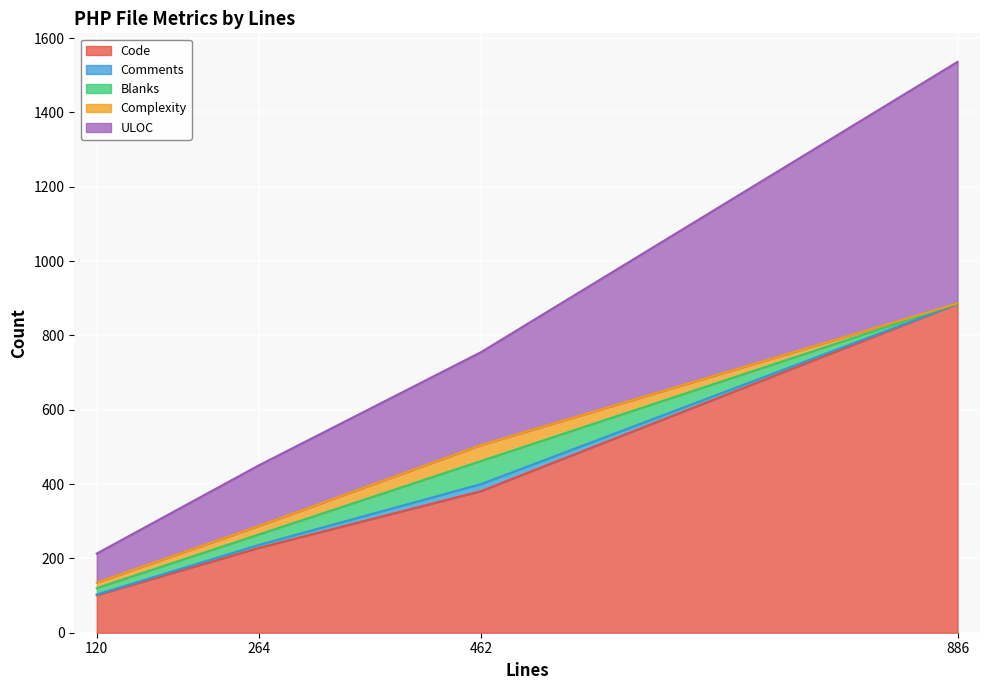

At which label does Complexity first exceed 23?

462